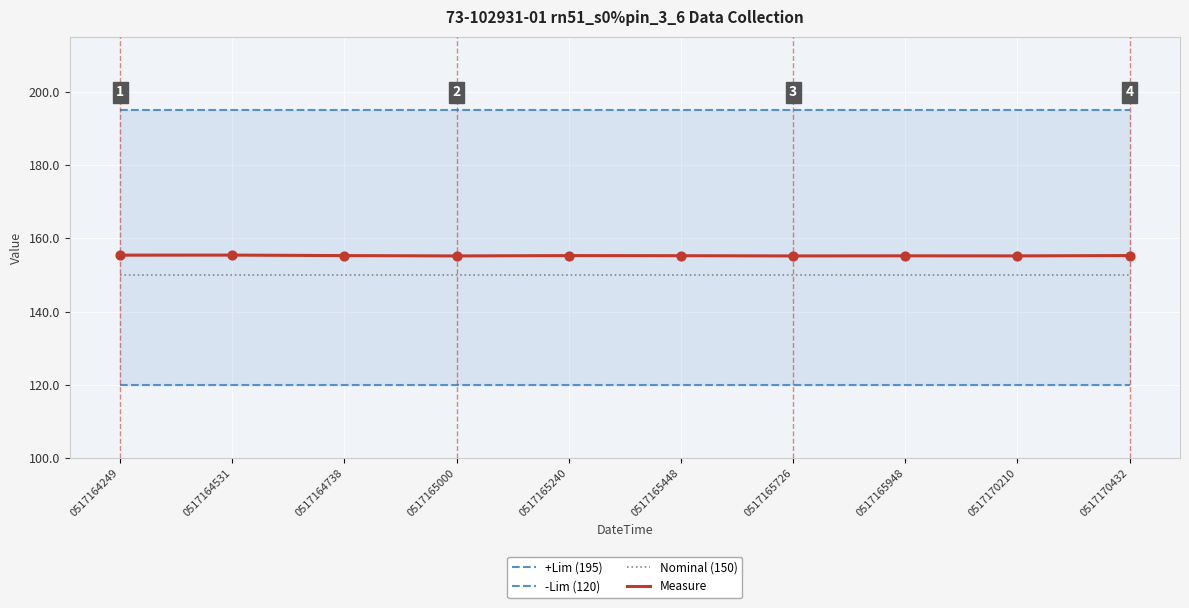

What are all the series names shown in the legend?

+Lim (195), -Lim (120), Nominal (150), Measure